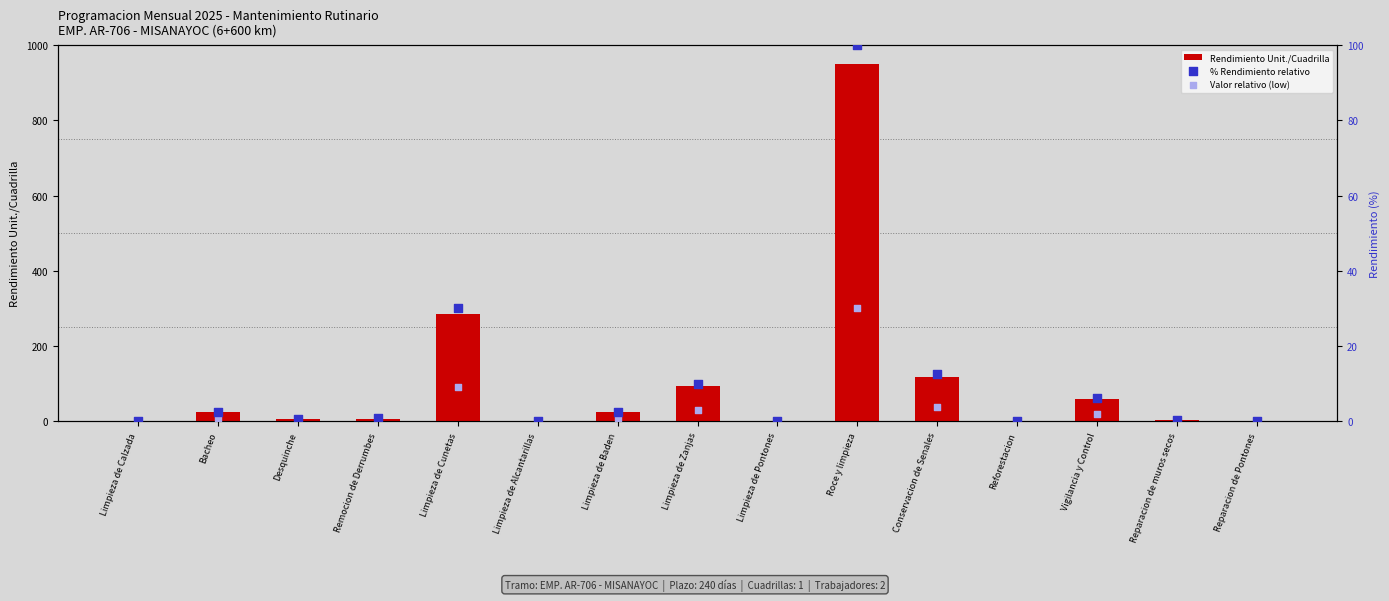

What are all the series names shown in the legend?

Rendimiento Unit./Cuadrilla, % Rendimiento relativo, Valor relativo (low)